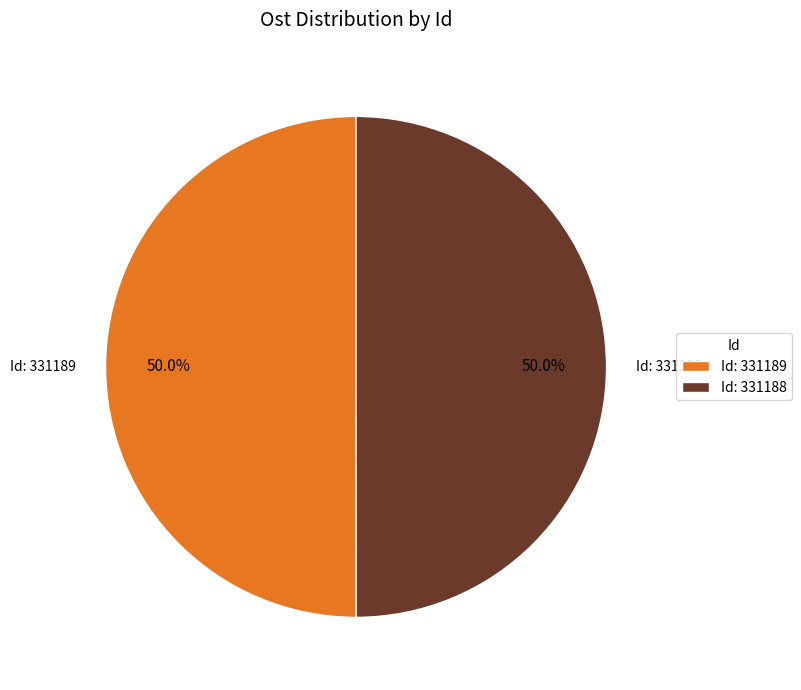

What is the ratio of the value at Id: 331189 to the value at Id: 331188?

1.0